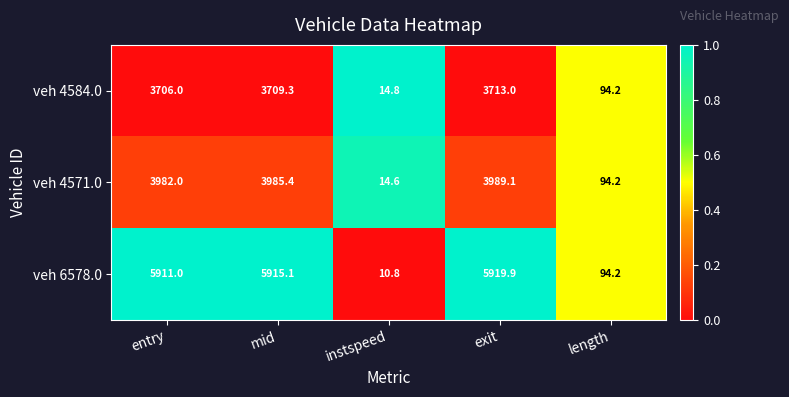

Which series has the widest spread of values?

veh 6578.0